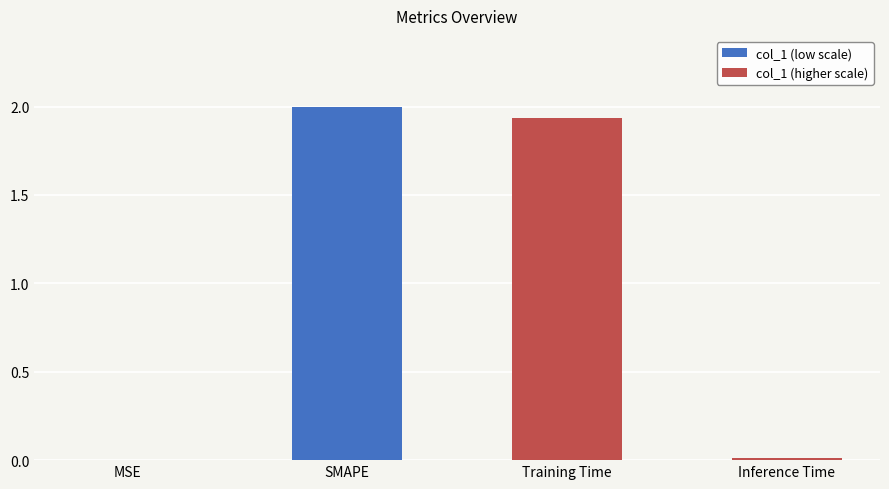

What is the greatest value displayed?

2.0